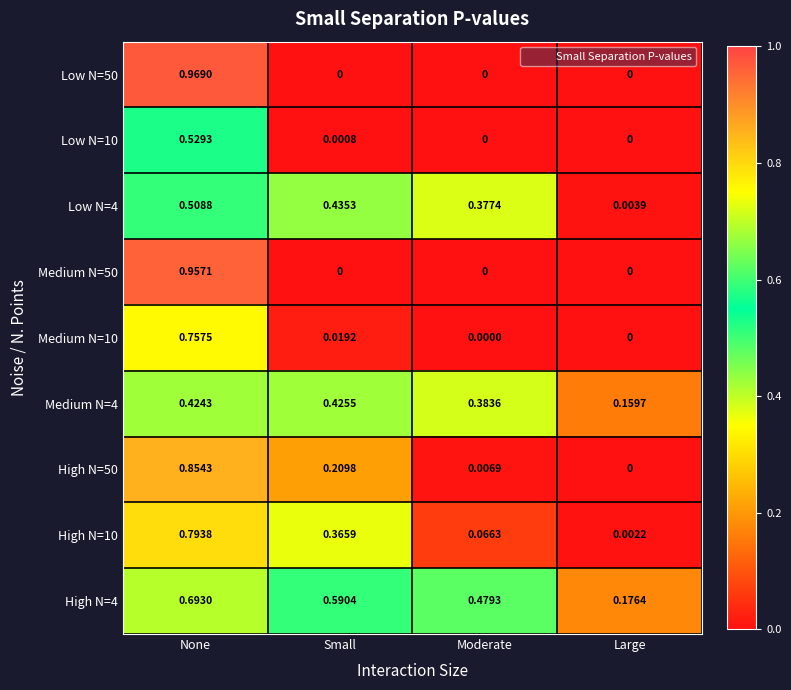

At which label is High N=4 closest to 0?

Large